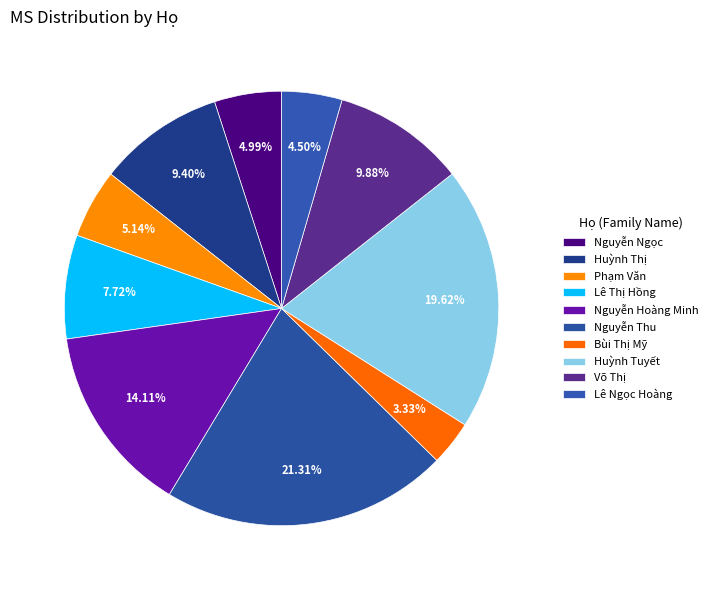

What is the change in value from Nguyễn Ngọc to Lê Thị Hồng?

+126